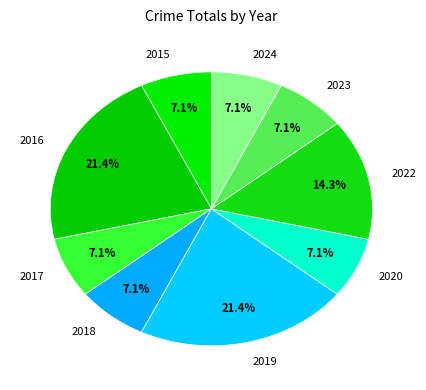

Do 2023 and 2018 together represent more than half of the pie?

No